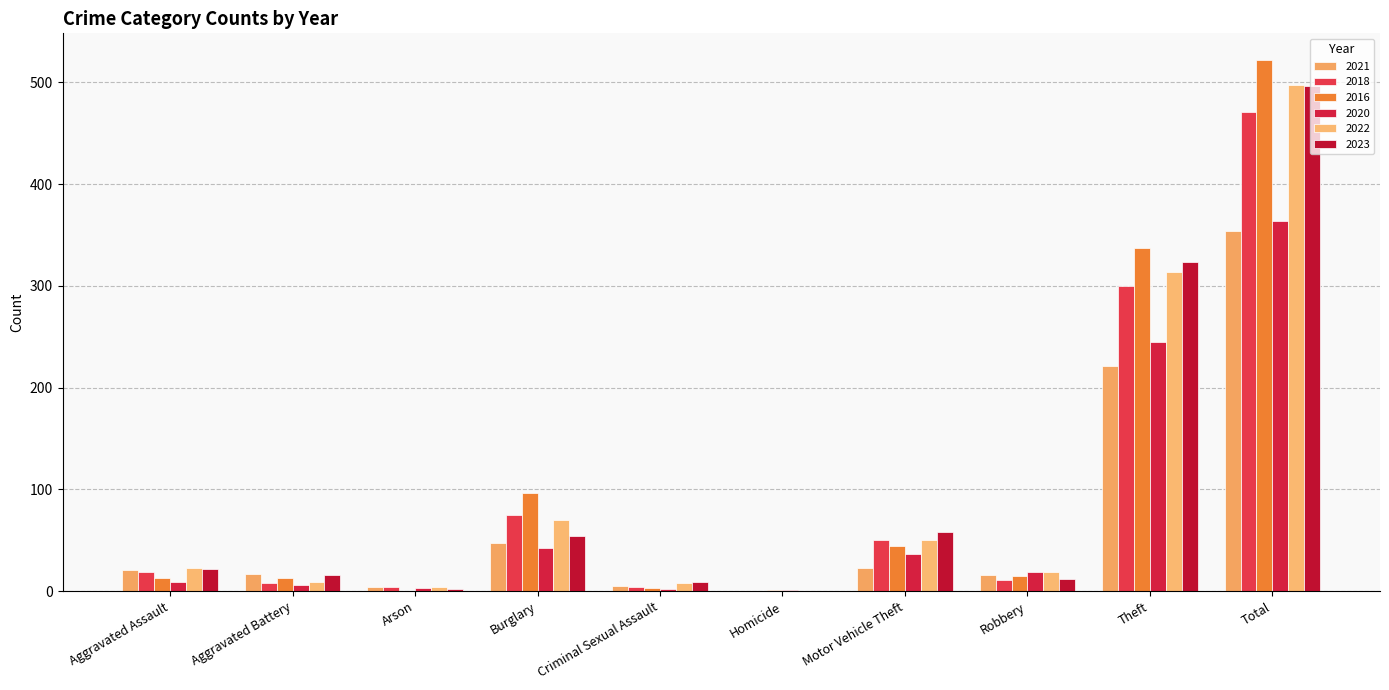

Are the bars grouped side by side (vs. stacked)?

Yes